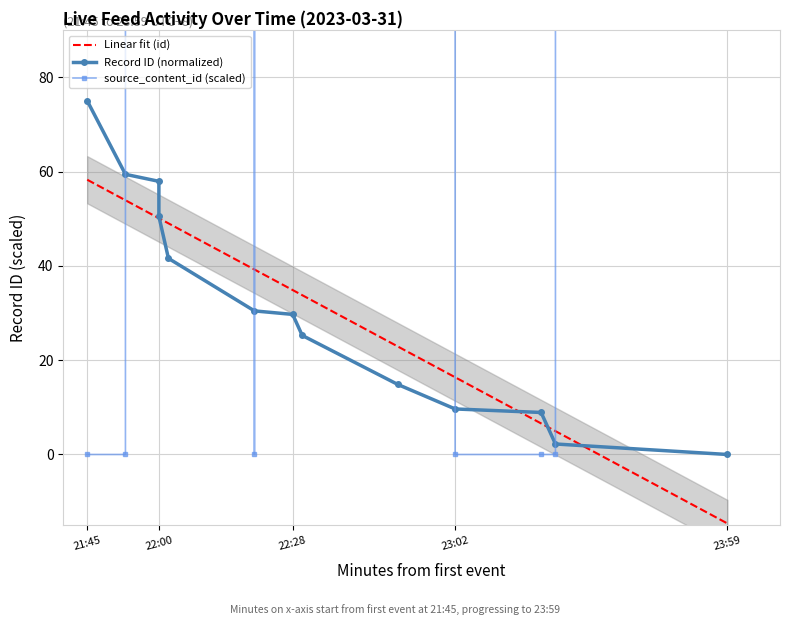

Reading right to left, transcribe all the data shown in this chart.

id: 0.0	2.2	8.9	9.7	14.9	25.2	29.7	30.4	41.6	50.5	57.9	59.4	75.0
source_content_id: 1517274.8	0.0	0.0	0.0	1517274.8	1517274.8	1517274.8	0.0	1517274.8	1517274.8	1517274.8	0.0	0.0